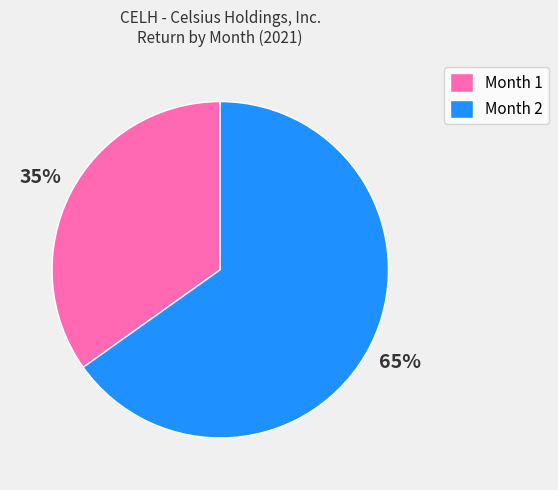

Is the sum of Month 1 and Month 2 greater than half?

Yes